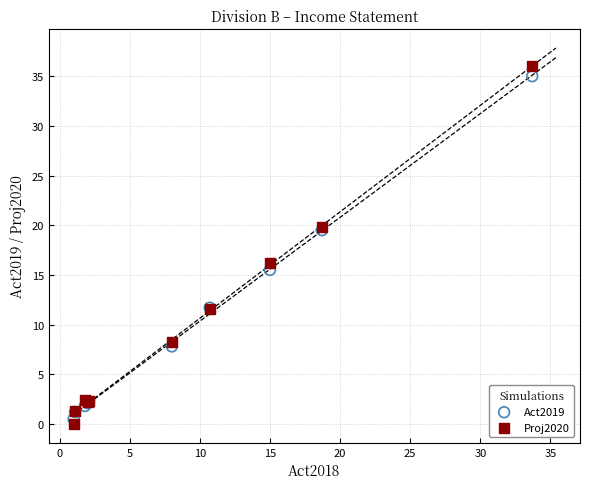

What are all the series names shown in the legend?

Act2019, Proj2020